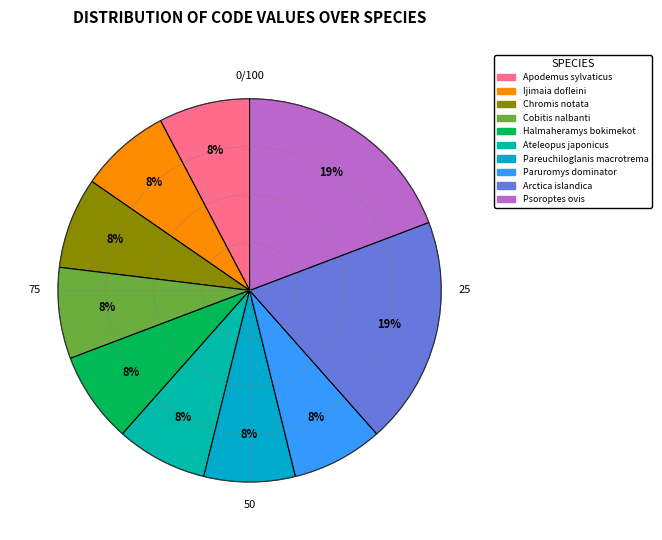

Which category has the smallest portion of the pie?

Apodemus sylvaticus